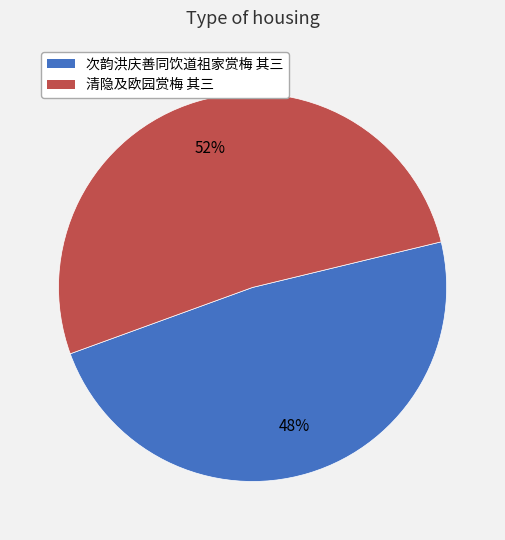

Is the sum of 清隐及欧园赏梅 其三 and 次韵洪庆善同饮道祖家赏梅 其三 greater than half?

Yes